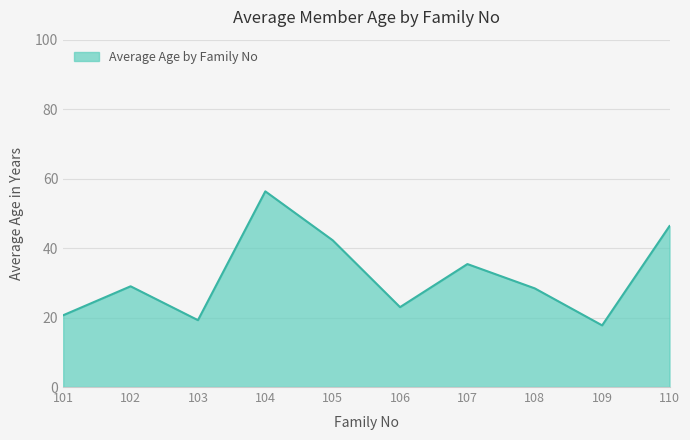

Which has a higher value, 107 or 105?

105